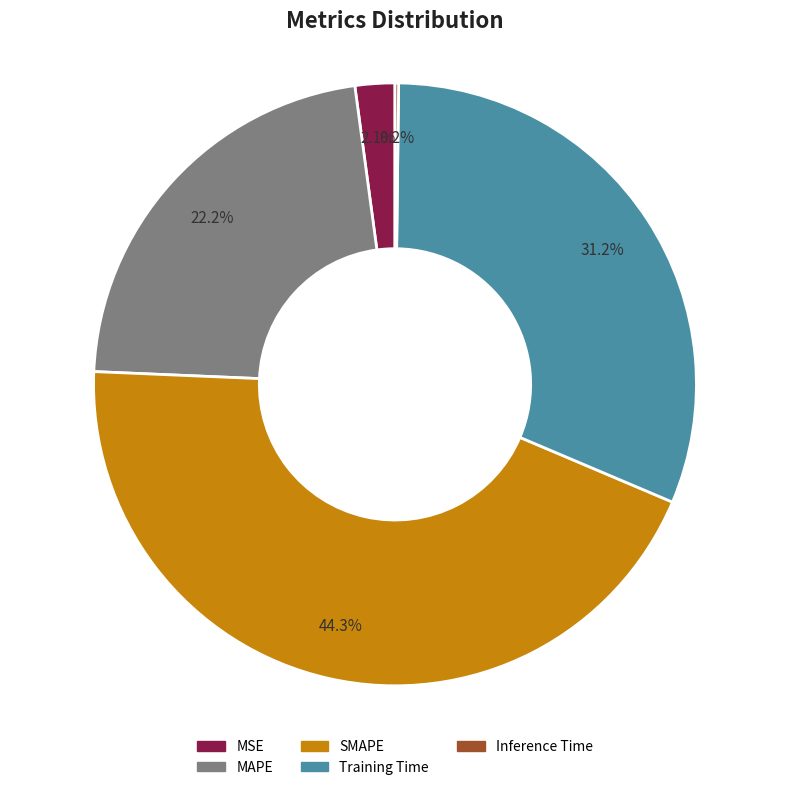

Is MAPE the majority of the pie?

No